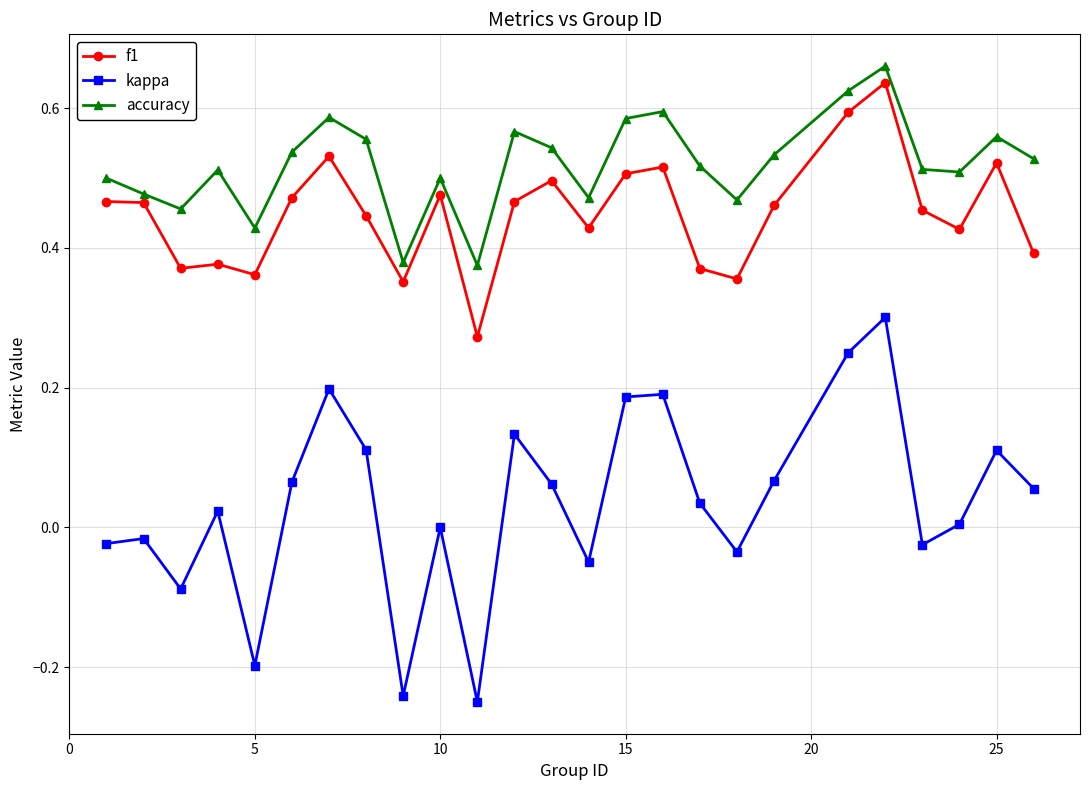

True or false: f1 and kappa intersect in this chart.

False